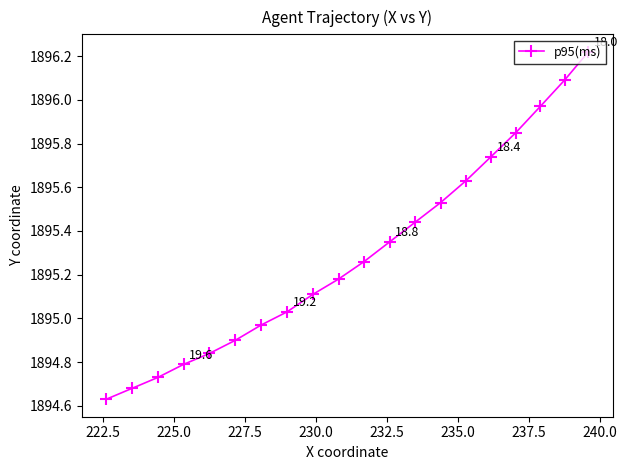

How many distinct data groups are displayed?

1